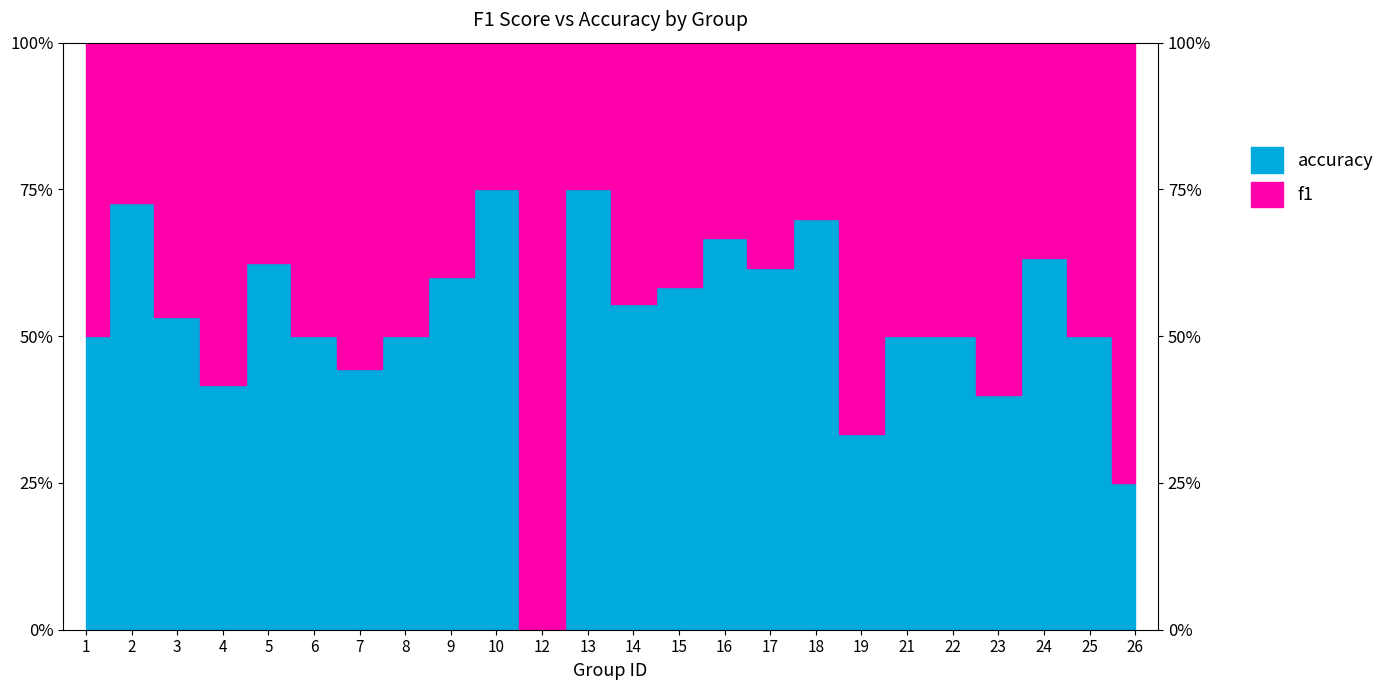

Does the chart display data point markers on the line(s)?

No